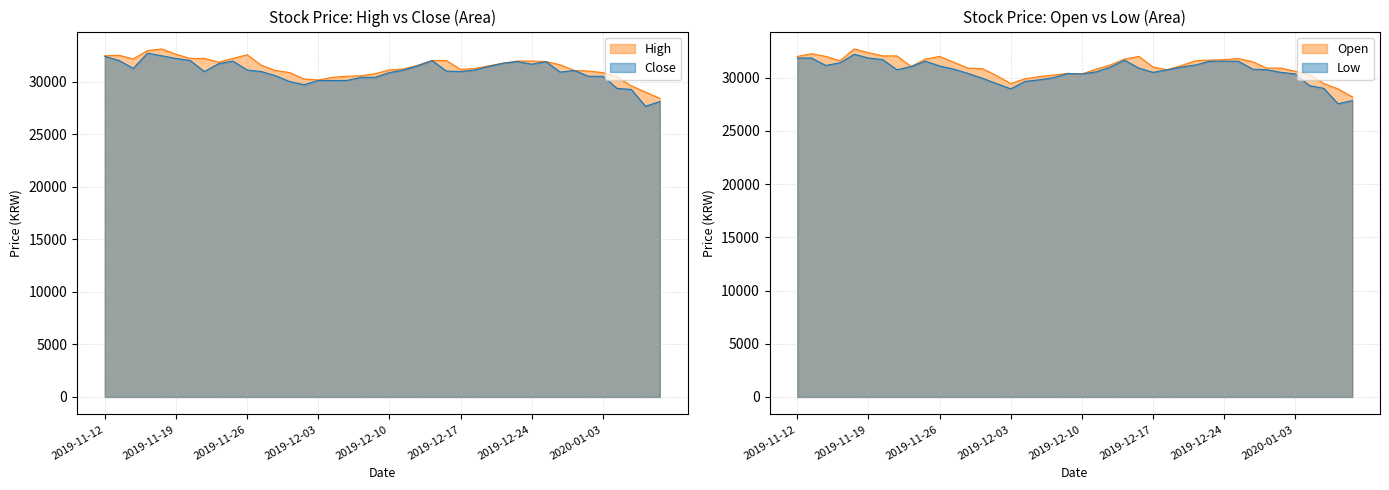

What position from the left is 2019-11-14?

3